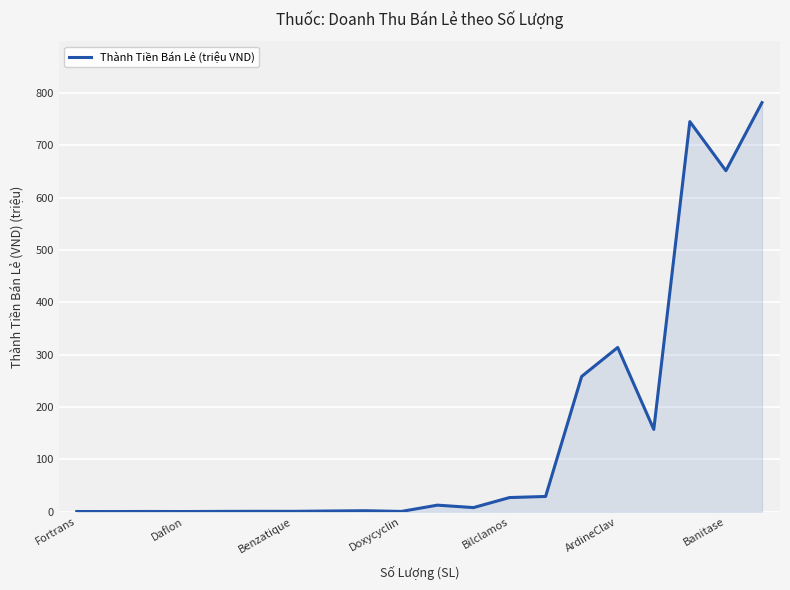

What is the greatest value displayed?

781.9